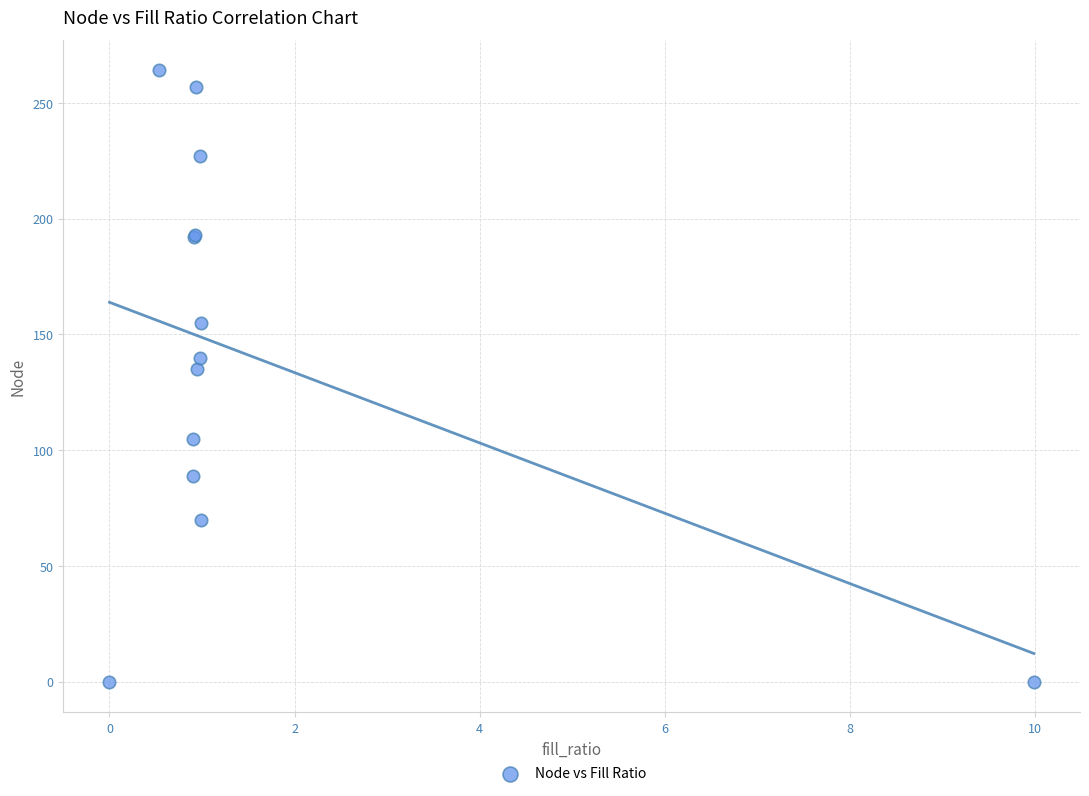

What Y value in the scatter plot is closest to 132?

135